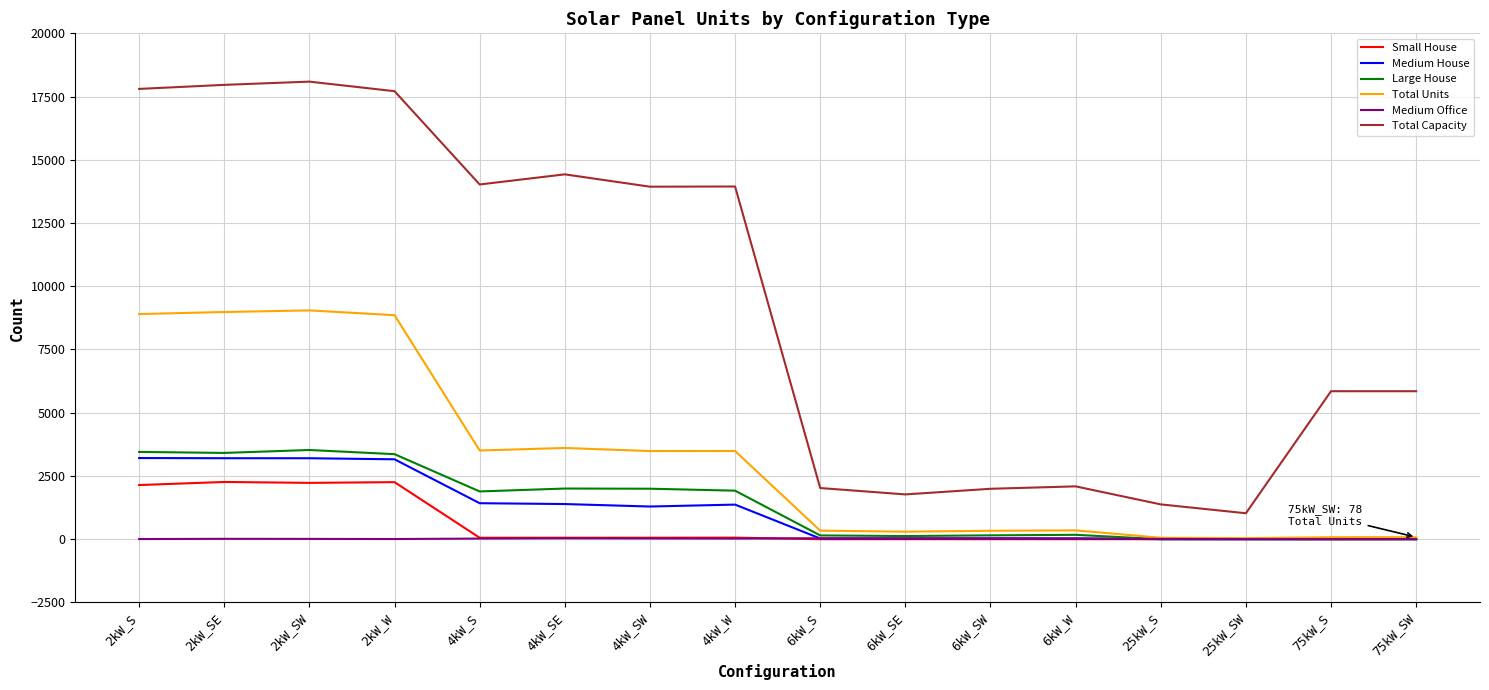

In Medium Office, how many points are higher than both neighbors (excluding endpoints)?

3